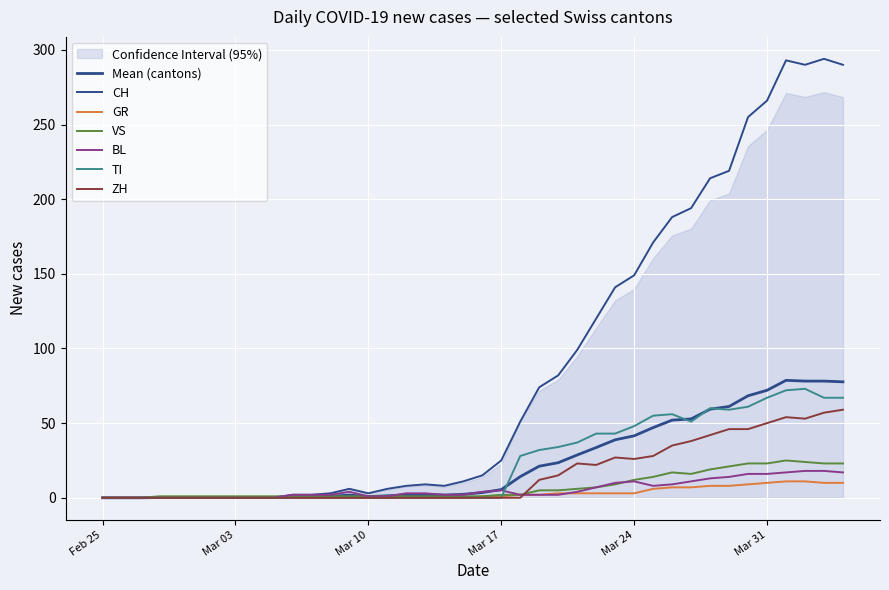

The value of TI at Feb 25 is 0. True or false?

True